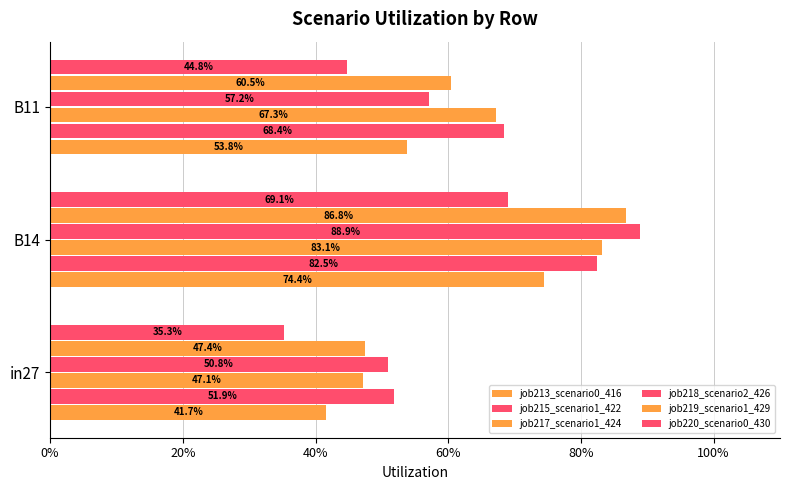

What is the value of the job220_scenario0_430 bar at the 2nd from the left?

0.7